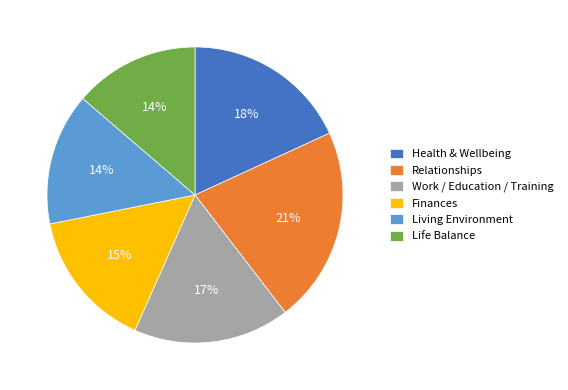

Does Finances account for over 50% of the chart?

No